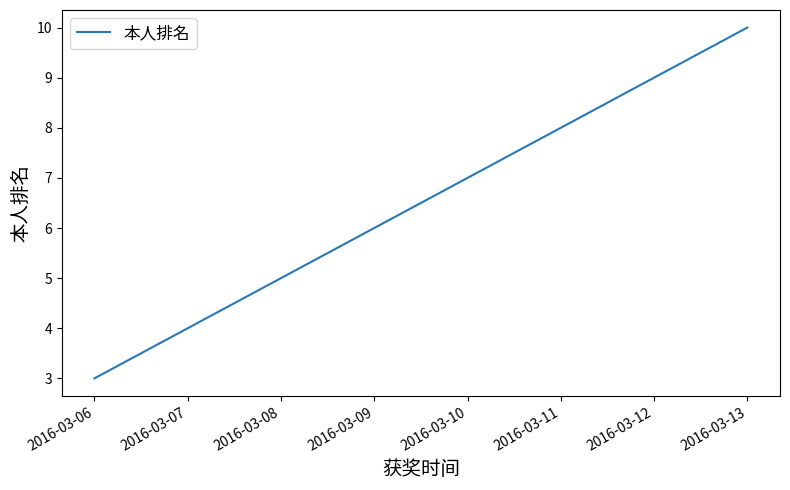

How many values are below 7?

4